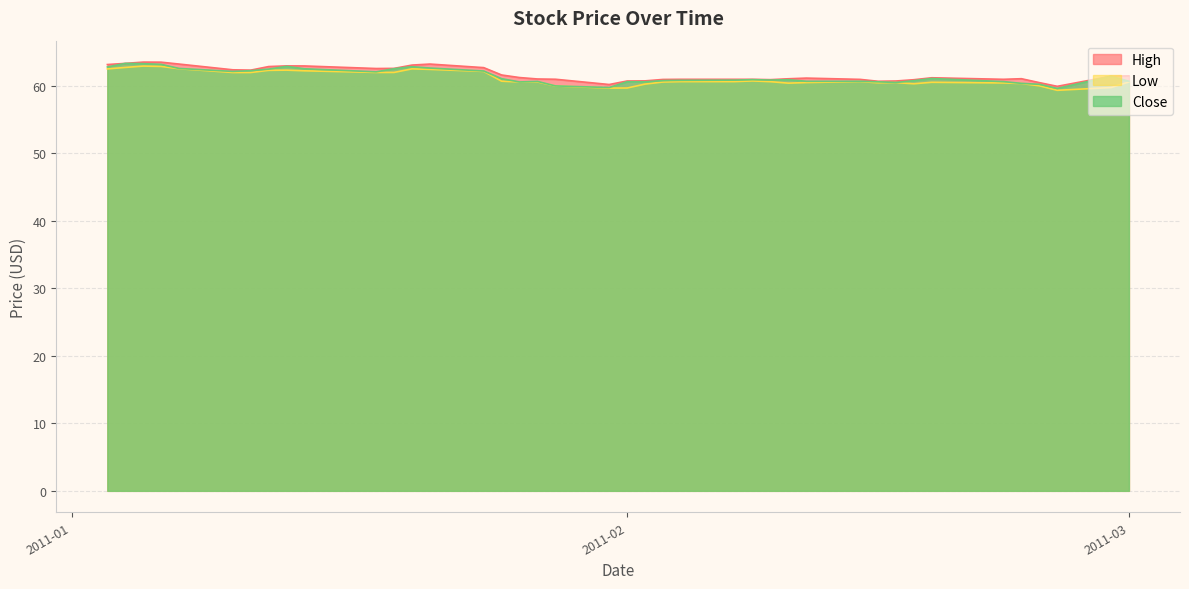

What is the difference between the High values at 2011-02-14 and 2011-01-06?

2.5